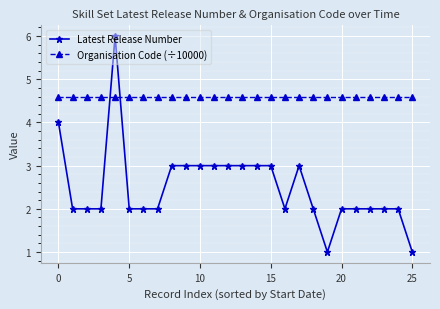

Which series has the largest total across all categories?

Organisation Code (÷10000)